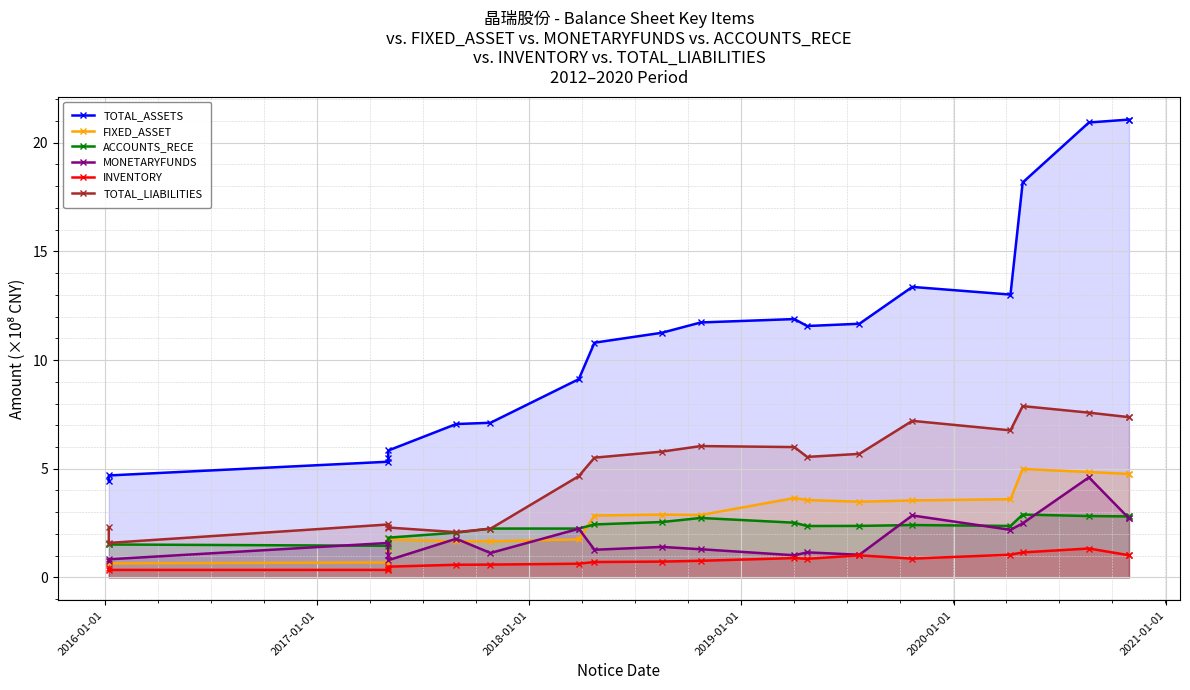

What is the difference between the second highest and minimum values in the TOTAL_LIABILITIES series?

6.0